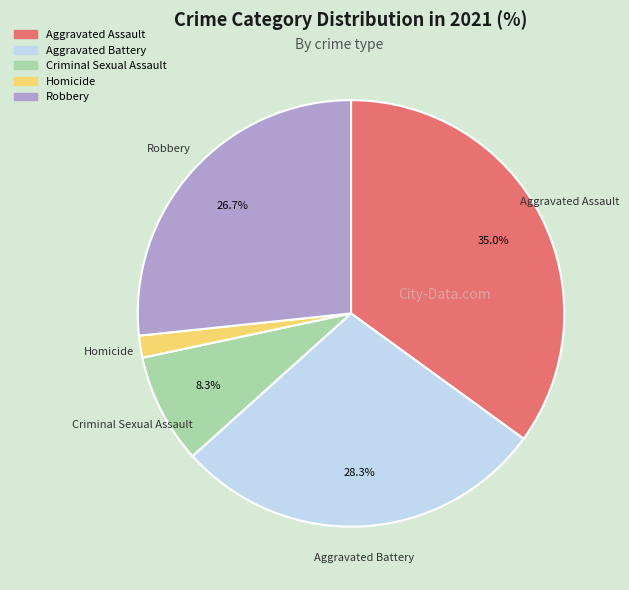

Is the sum of Aggravated Assault and Robbery greater than half?

Yes